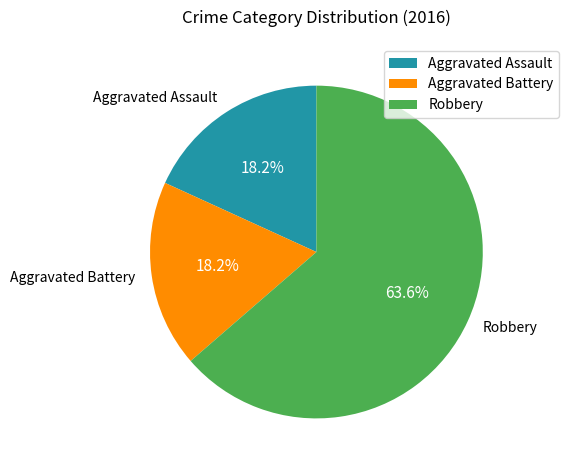

How many segments does this pie chart have?

3